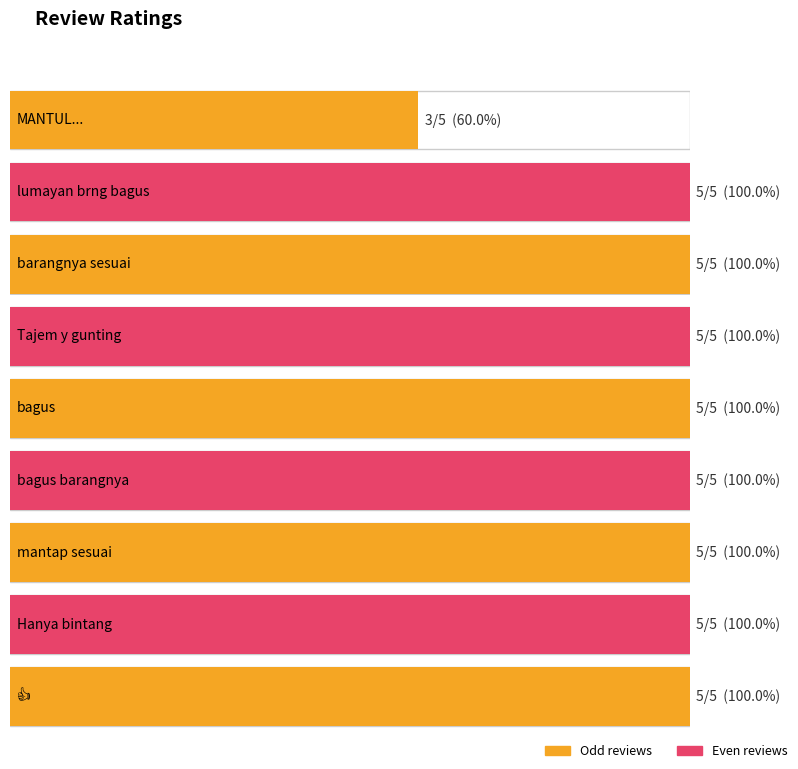

What is the minimum value shown in the chart?

3